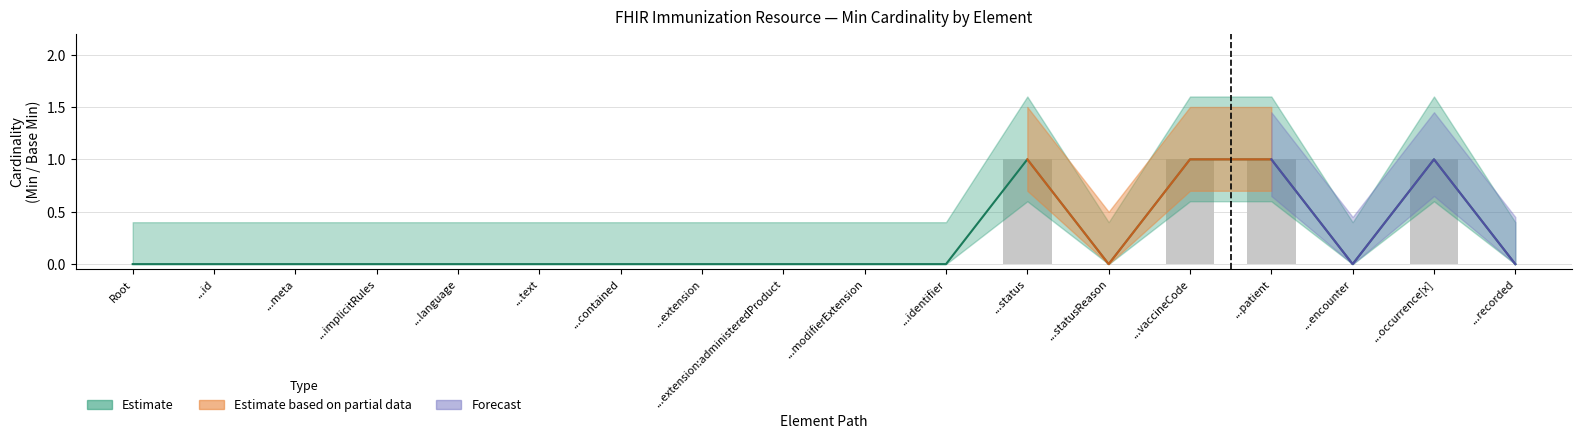

At which category is the sum across all series the highest?

...status